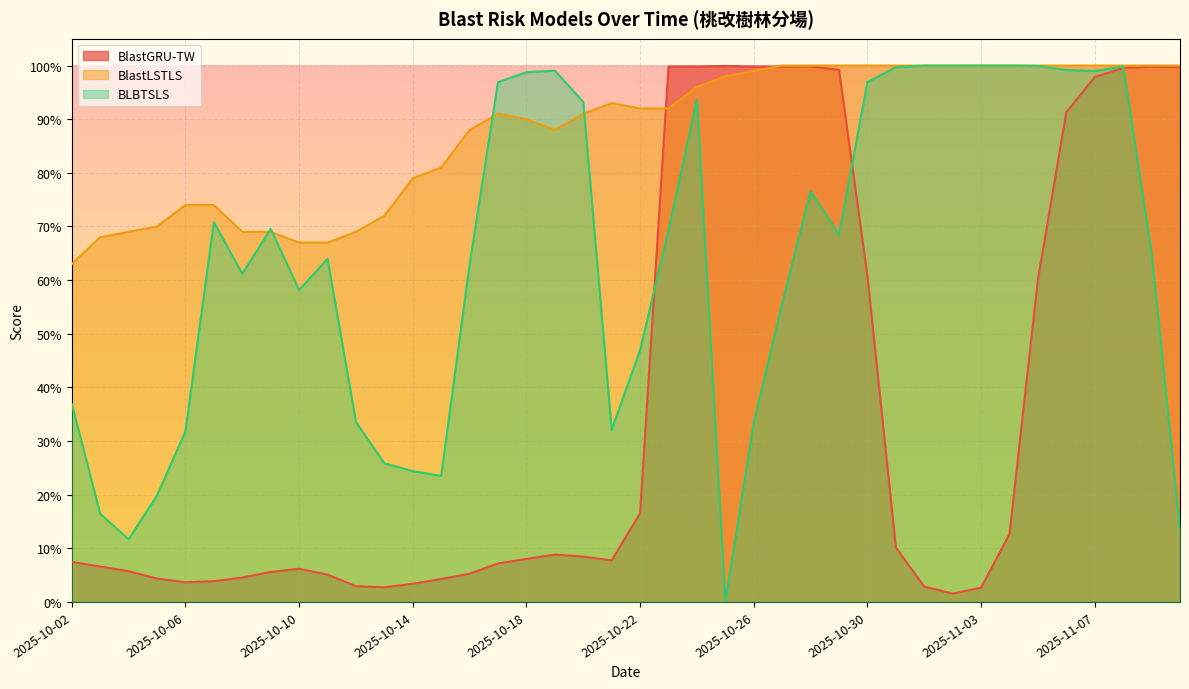

What is the average value of the BlastGRU-TW series?

0.4